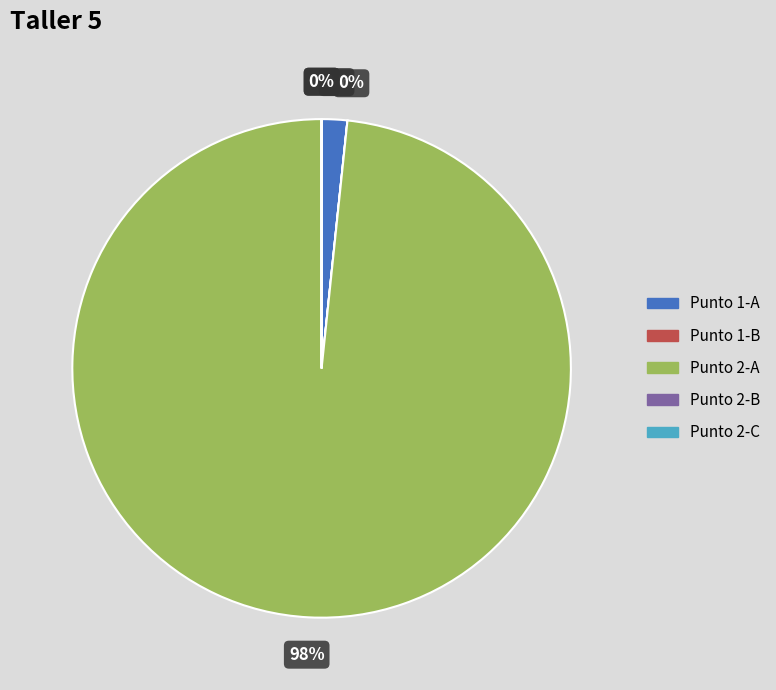

To the nearest percent, what portion does Punto 2-A represent?

98%